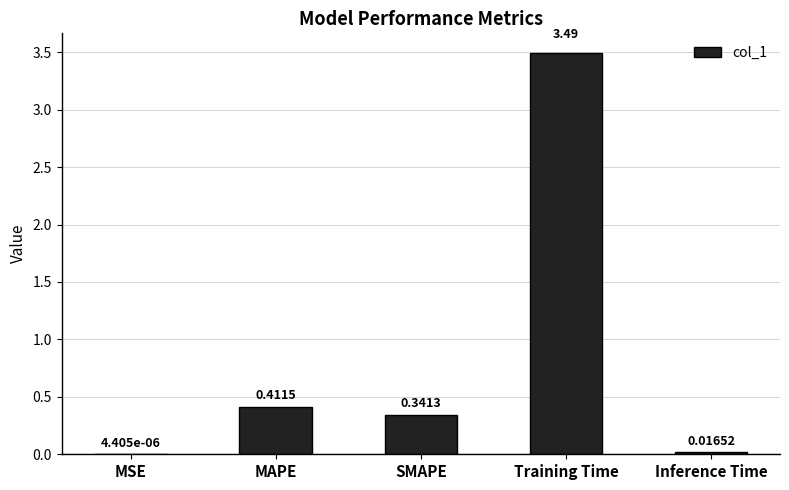

Between MSE and SMAPE, which is larger?

SMAPE